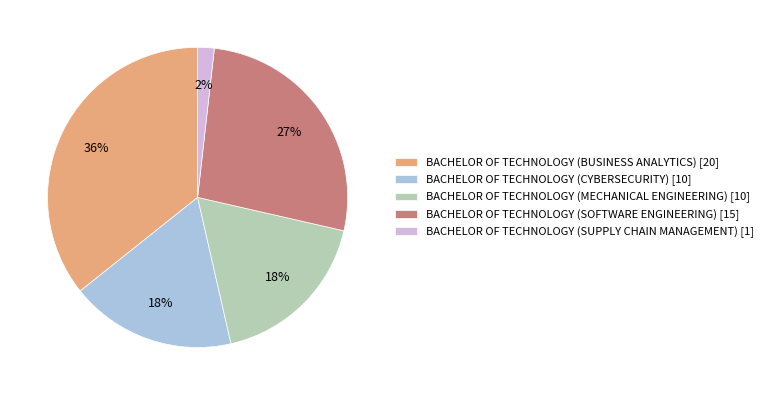

To the nearest percent, what is the difference between the BACHELOR OF TECHNOLOGY (SUPPLY CHAIN MANAGEMENT) [1] and BACHELOR OF TECHNOLOGY (SOFTWARE ENGINEERING) [15] slice percentages?

25%